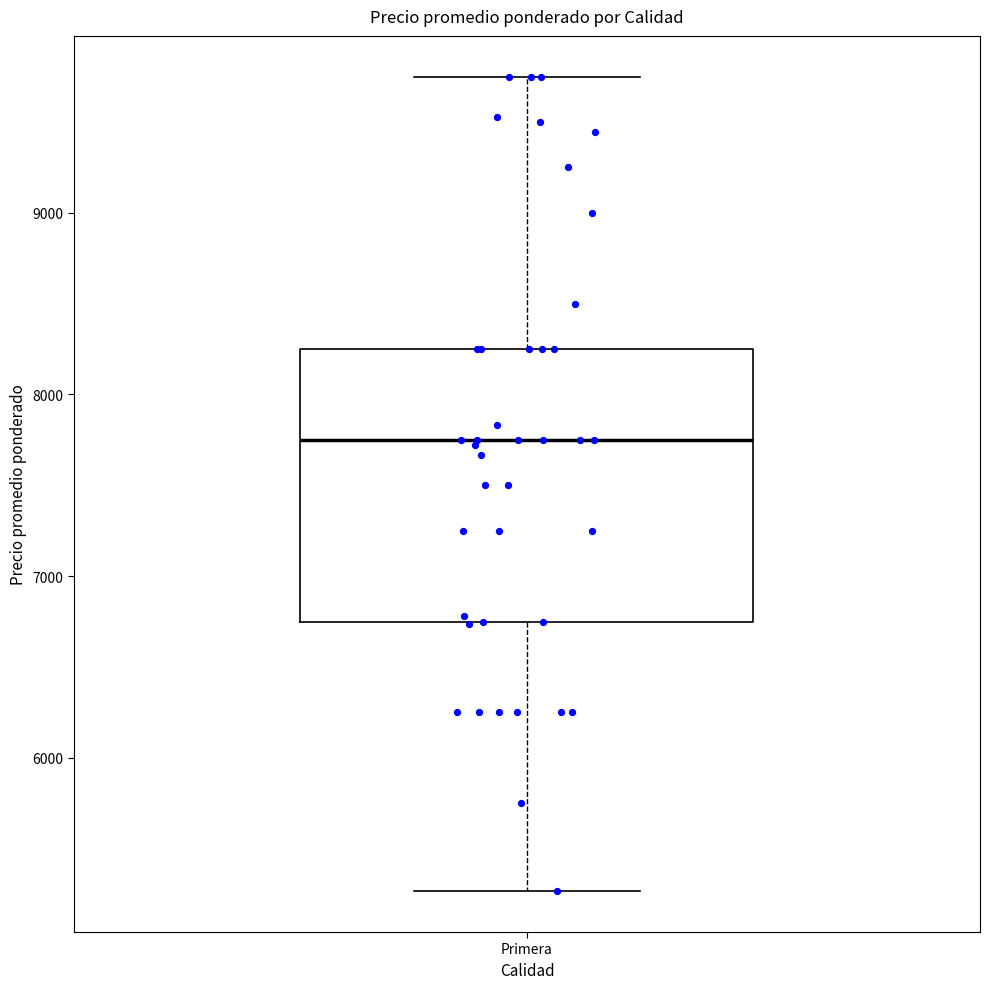

Read this box plot against the y-axis: the position of the median line, the range covered by the box, and the ends of both whiskers. The values are not printed on the chart, so give them approximately, as read against the axis.

median 7800, box 6800 to 8300, whiskers 5300 to 9800